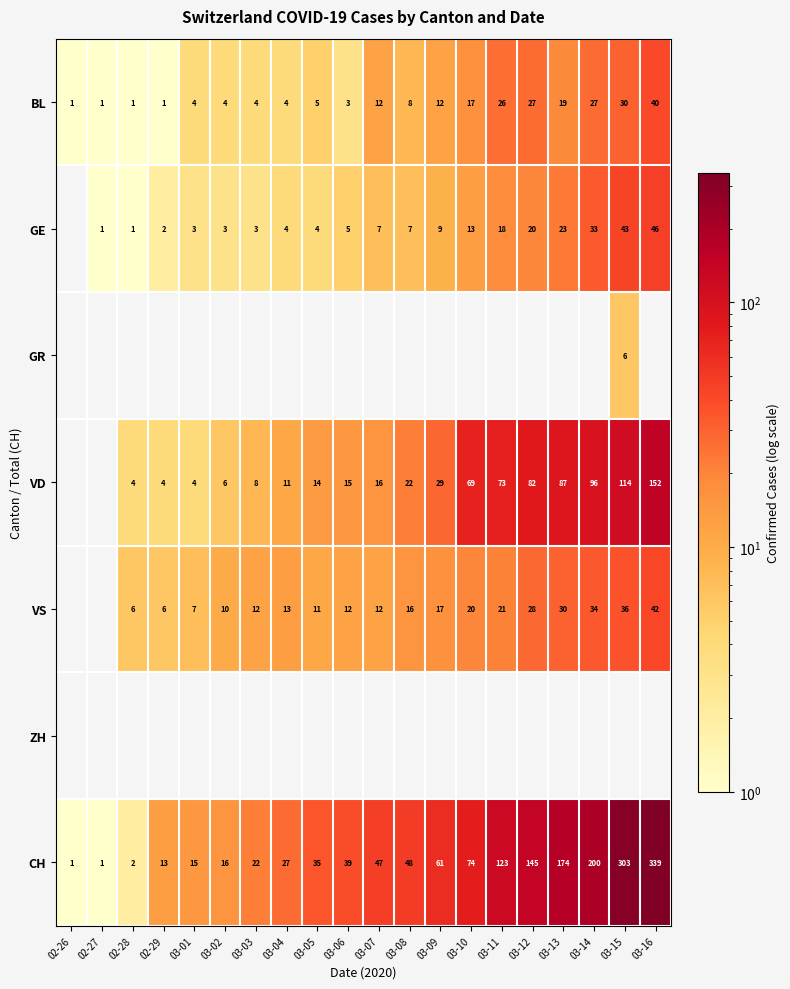

What is the difference between the second highest and minimum values in the CH series?

302